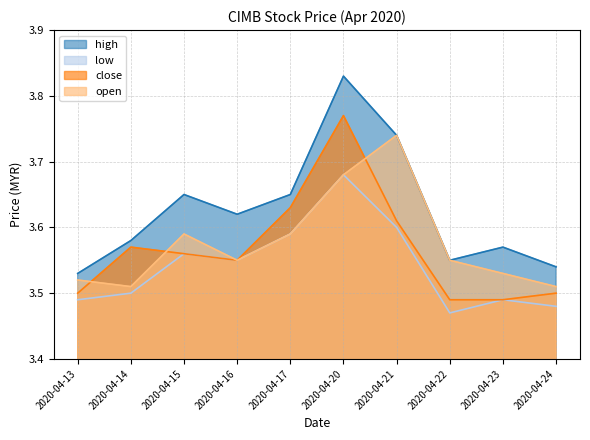

What is the minimum value for low?

3.5